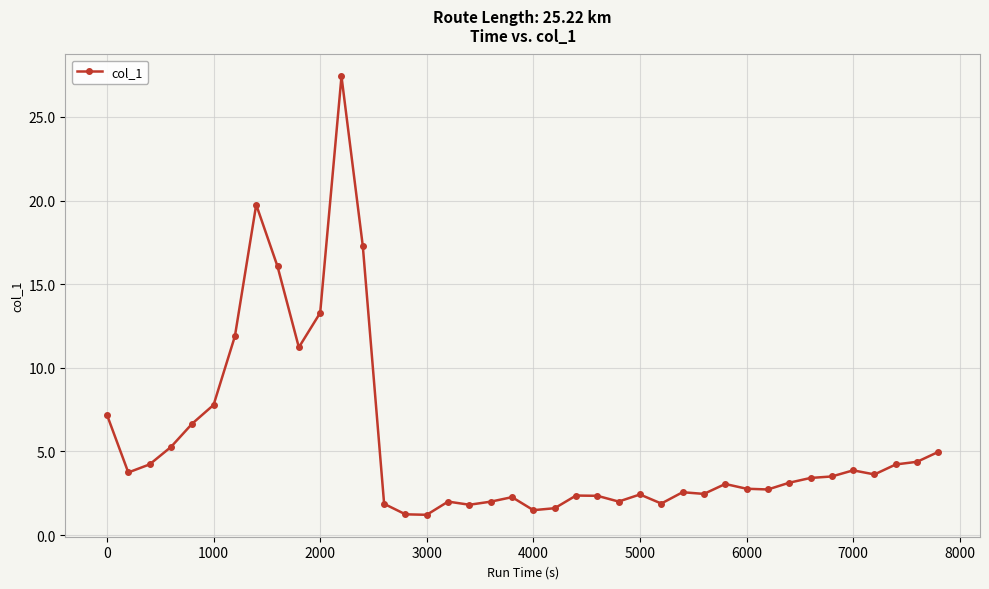

True or false: the data has more than 2 interior local peaks.

True